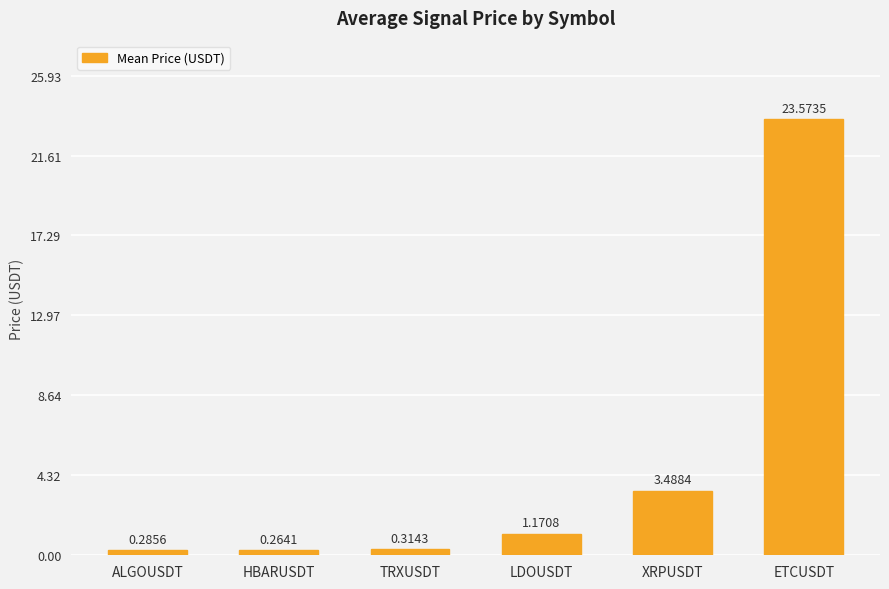

Where is the data nearest to the value 11?

XRPUSDT